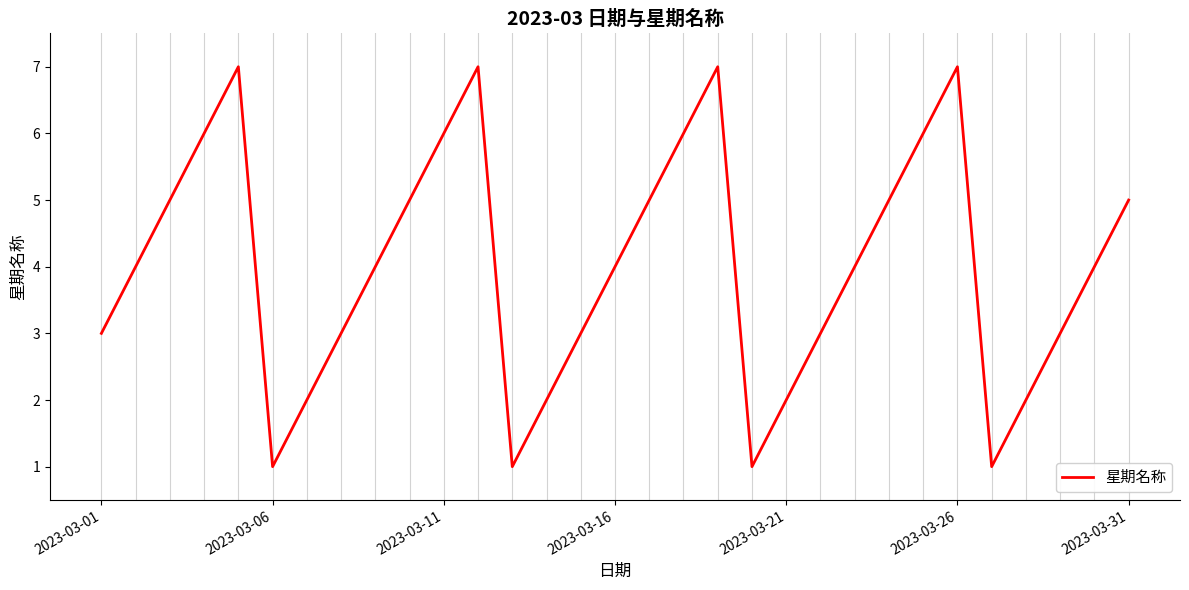

What is the maximum value shown in the chart?

7